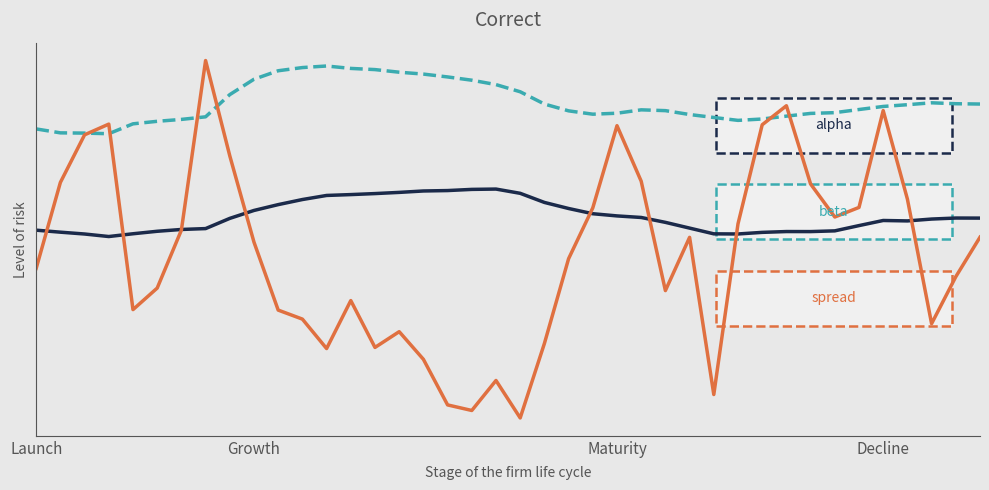

Does the chart have visible grid lines?

No